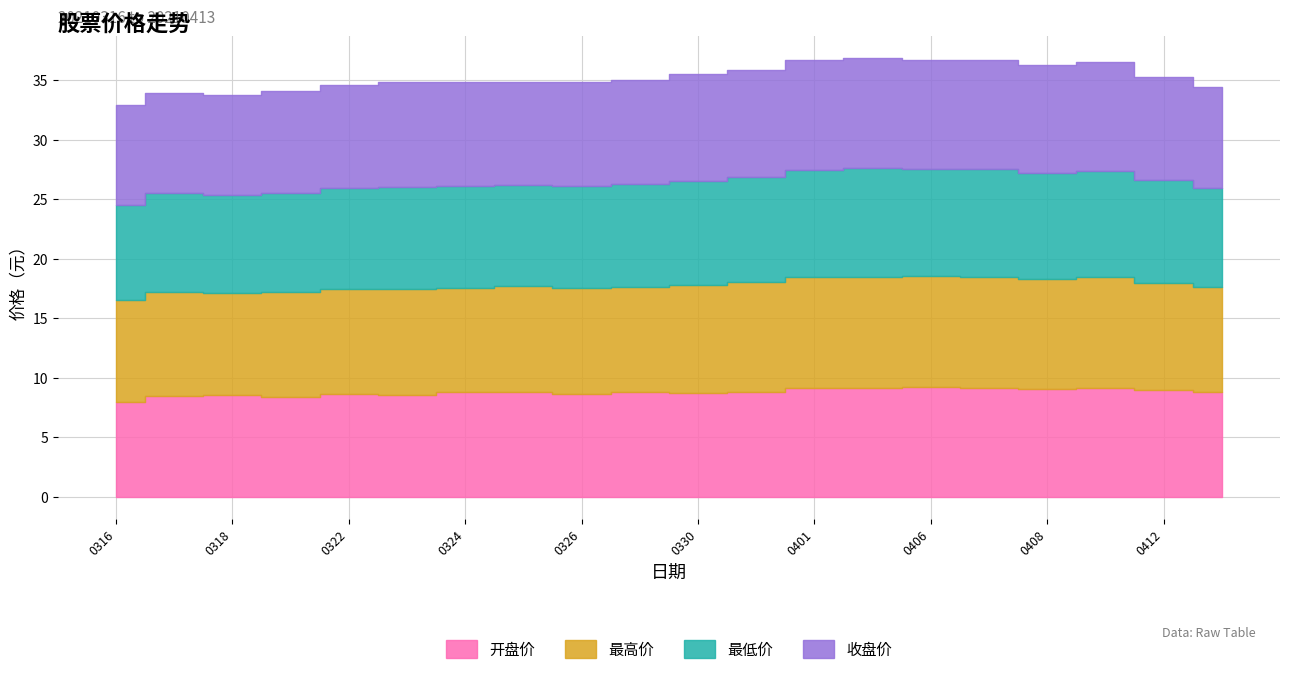

True or false: 开盘价 and 最低价 cross at least once.

False